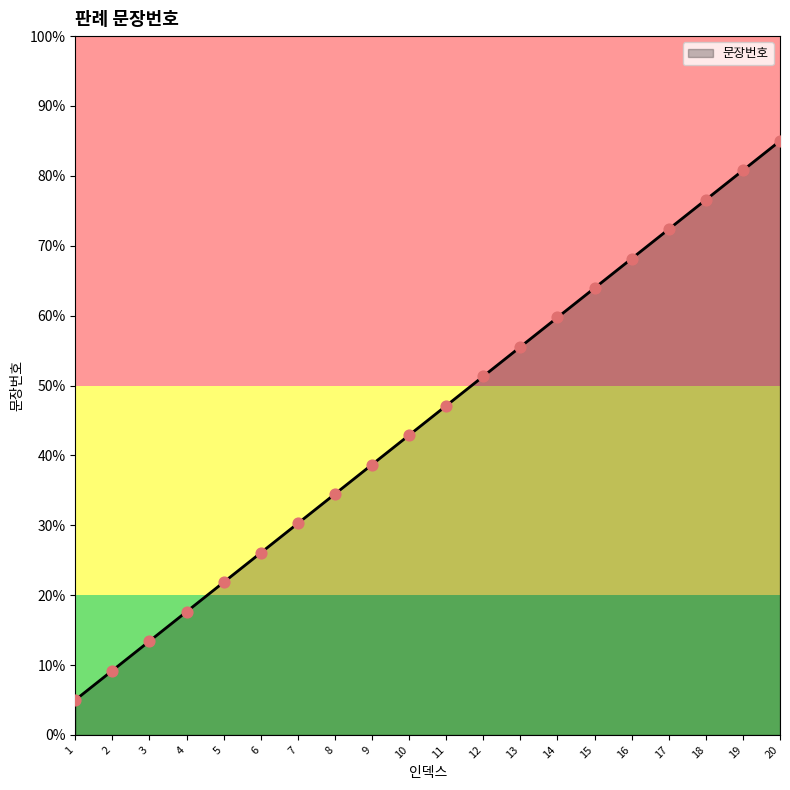

Between 14 and 11, which is larger?

14